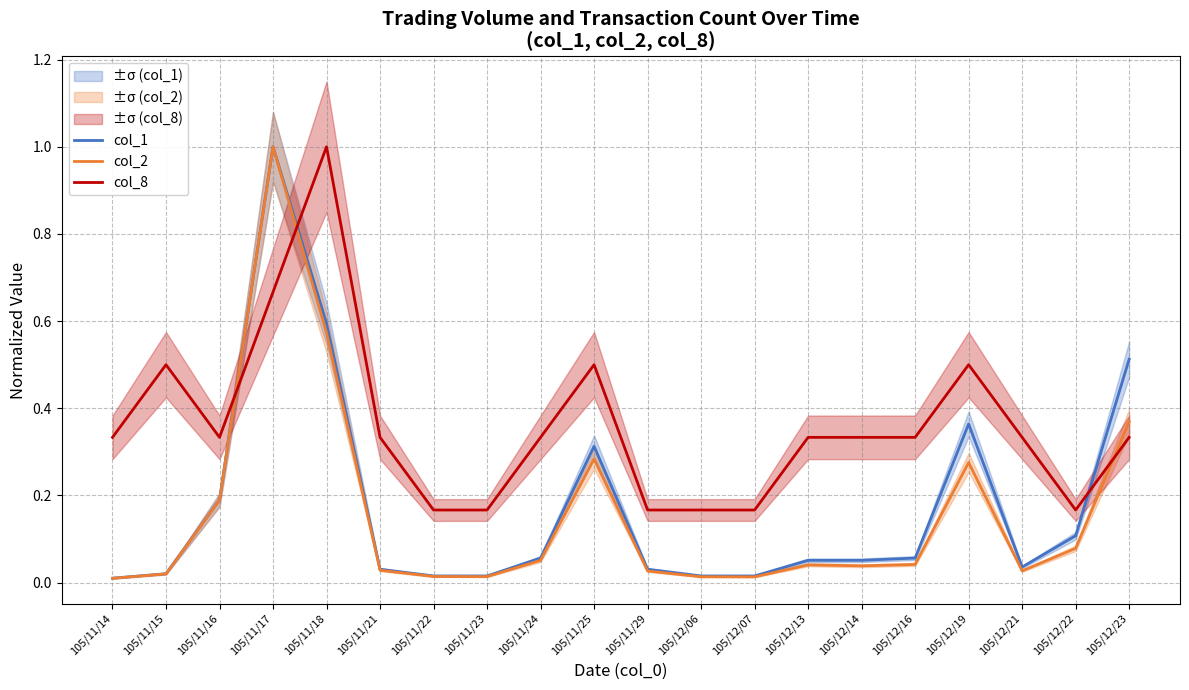

At which category is the sum across all series the highest?

105/11/17